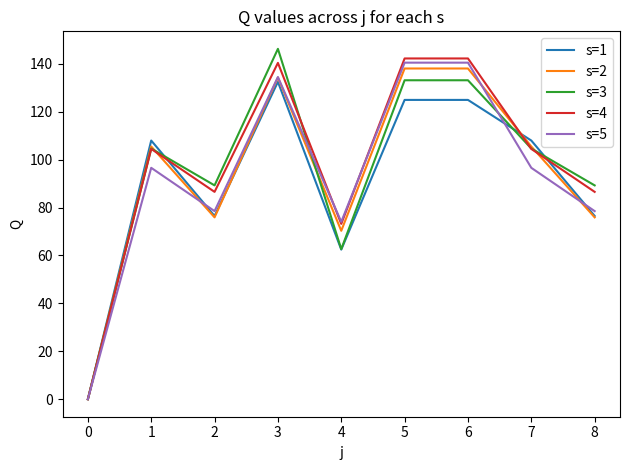

Is the value of s=5 at 6 greater than the value of s=1 at 2?

Yes